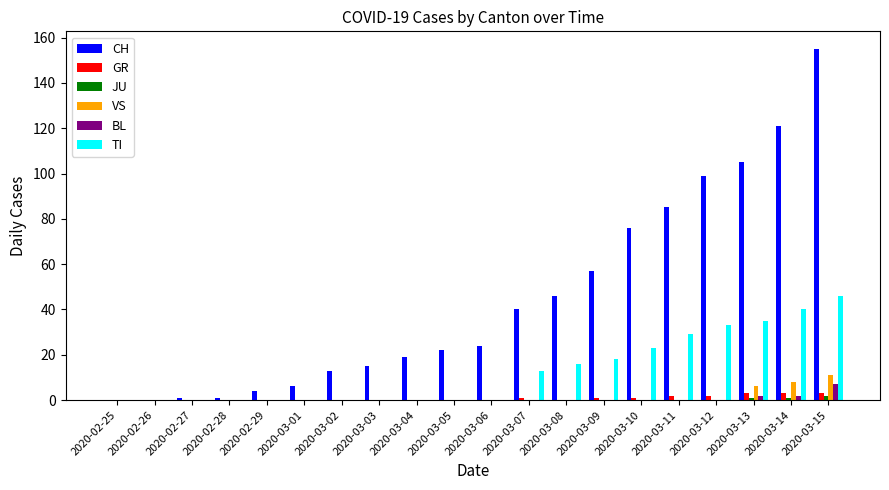

Reading left to right, transcribe all the data shown in this chart.

CH: 2020-02-25=0	2020-02-26=0	2020-02-27=1	2020-02-28=1	2020-02-29=4	2020-03-01=6	2020-03-02=13	2020-03-03=15	2020-03-04=19	2020-03-05=22	2020-03-06=24	2020-03-07=40	2020-03-08=46	2020-03-09=57	2020-03-10=76	2020-03-11=85	2020-03-12=99	2020-03-13=105	2020-03-14=121	2020-03-15=155
GR: 2020-02-25=0	2020-02-26=0	2020-02-27=0	2020-02-28=0	2020-02-29=0	2020-03-01=0	2020-03-02=0	2020-03-03=0	2020-03-04=0	2020-03-05=0	2020-03-06=0	2020-03-07=1	2020-03-08=0	2020-03-09=1	2020-03-10=1	2020-03-11=2	2020-03-12=2	2020-03-13=3	2020-03-14=3	2020-03-15=3
JU: 2020-02-25=0	2020-02-26=0	2020-02-27=0	2020-02-28=0	2020-02-29=0	2020-03-01=0	2020-03-02=0	2020-03-03=0	2020-03-04=0	2020-03-05=0	2020-03-06=0	2020-03-07=0	2020-03-08=0	2020-03-09=0	2020-03-10=0	2020-03-11=0	2020-03-12=0	2020-03-13=1	2020-03-14=1	2020-03-15=2
VS: 2020-02-25=0	2020-02-26=0	2020-02-27=0	2020-02-28=0	2020-02-29=0	2020-03-01=0	2020-03-02=0	2020-03-03=0	2020-03-04=0	2020-03-05=0	2020-03-06=0	2020-03-07=0	2020-03-08=0	2020-03-09=0	2020-03-10=0	2020-03-11=0	2020-03-12=0	2020-03-13=6	2020-03-14=8	2020-03-15=11
BL: 2020-02-25=0	2020-02-26=0	2020-02-27=0	2020-02-28=0	2020-02-29=0	2020-03-01=0	2020-03-02=0	2020-03-03=0	2020-03-04=0	2020-03-05=0	2020-03-06=0	2020-03-07=0	2020-03-08=0	2020-03-09=0	2020-03-10=0	2020-03-11=0	2020-03-12=0	2020-03-13=2	2020-03-14=2	2020-03-15=7
TI: 2020-02-25=0	2020-02-26=0	2020-02-27=0	2020-02-28=0	2020-02-29=0	2020-03-01=0	2020-03-02=0	2020-03-03=0	2020-03-04=0	2020-03-05=0	2020-03-06=0	2020-03-07=13	2020-03-08=16	2020-03-09=18	2020-03-10=23	2020-03-11=29	2020-03-12=33	2020-03-13=35	2020-03-14=40	2020-03-15=46